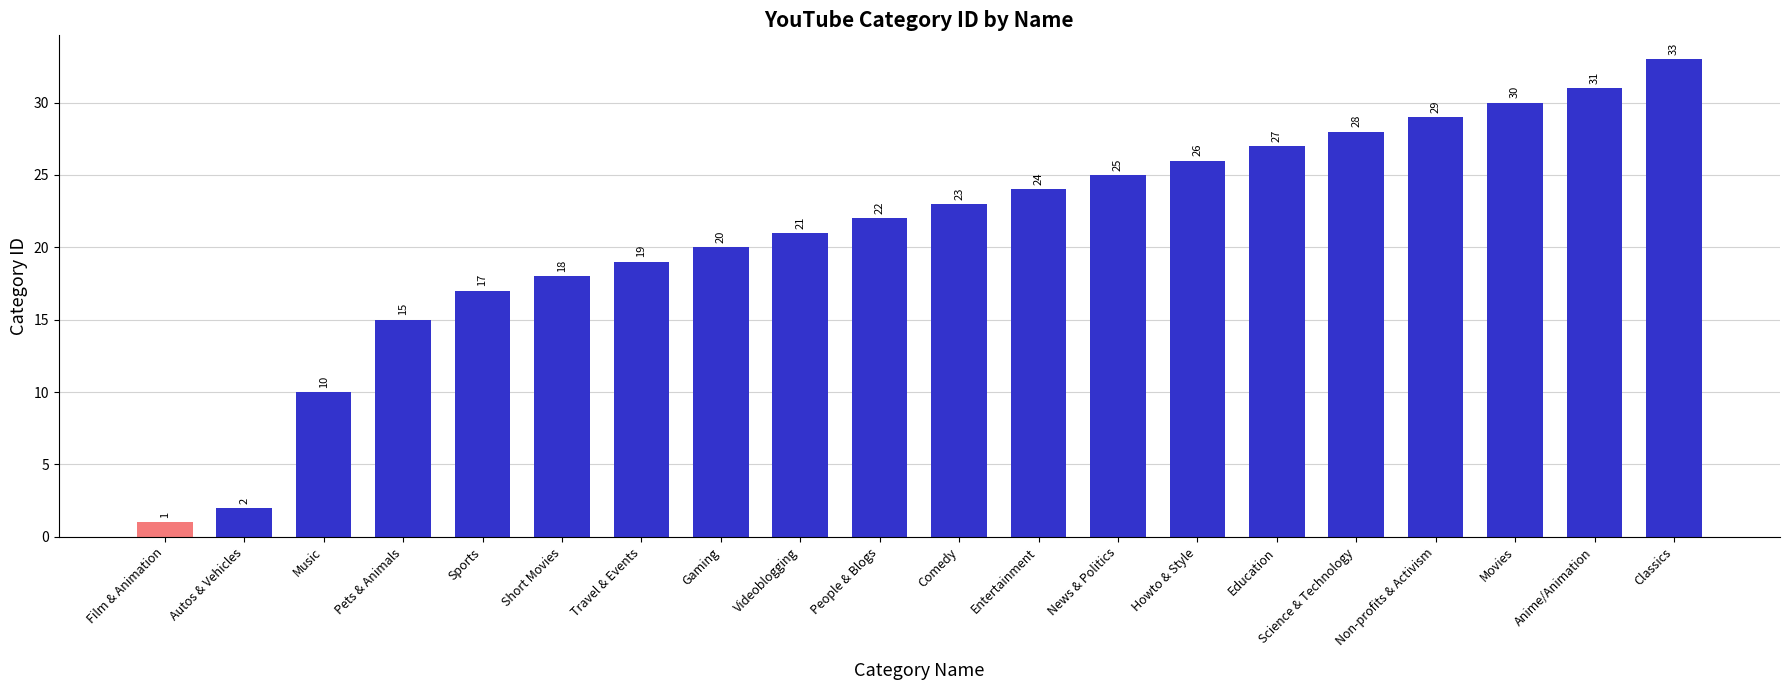

What is the value of the 7th bar from the left?

19